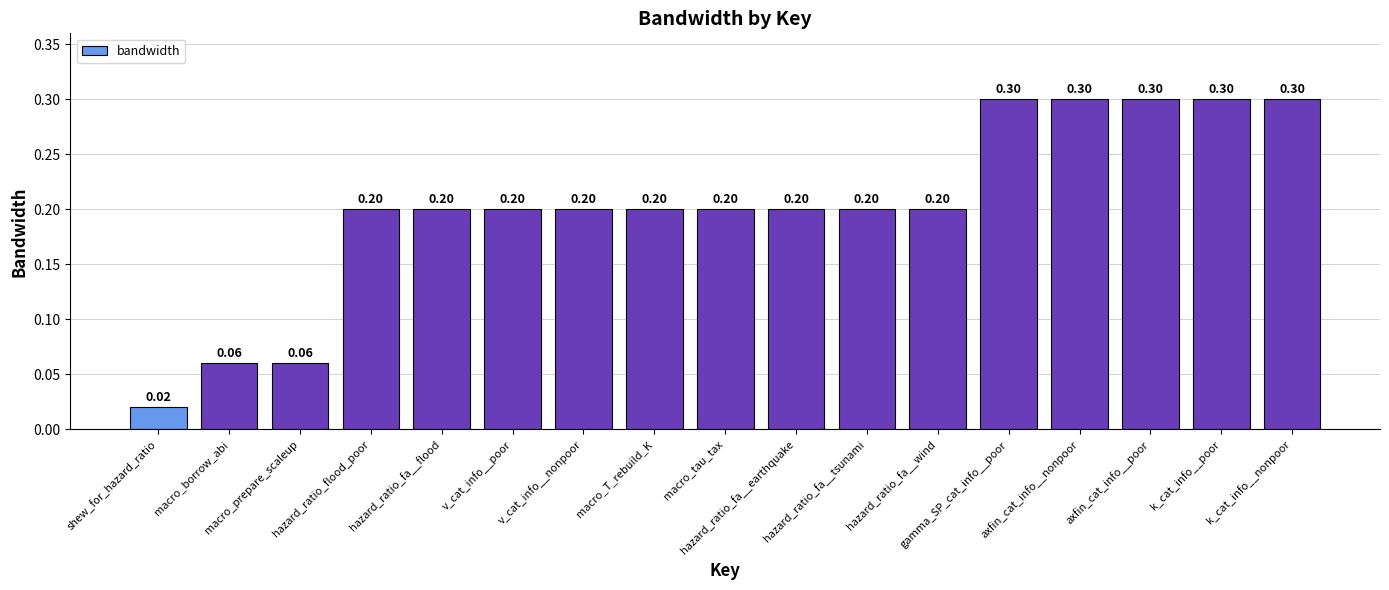

What is the difference between the maximum and minimum values?

0.3